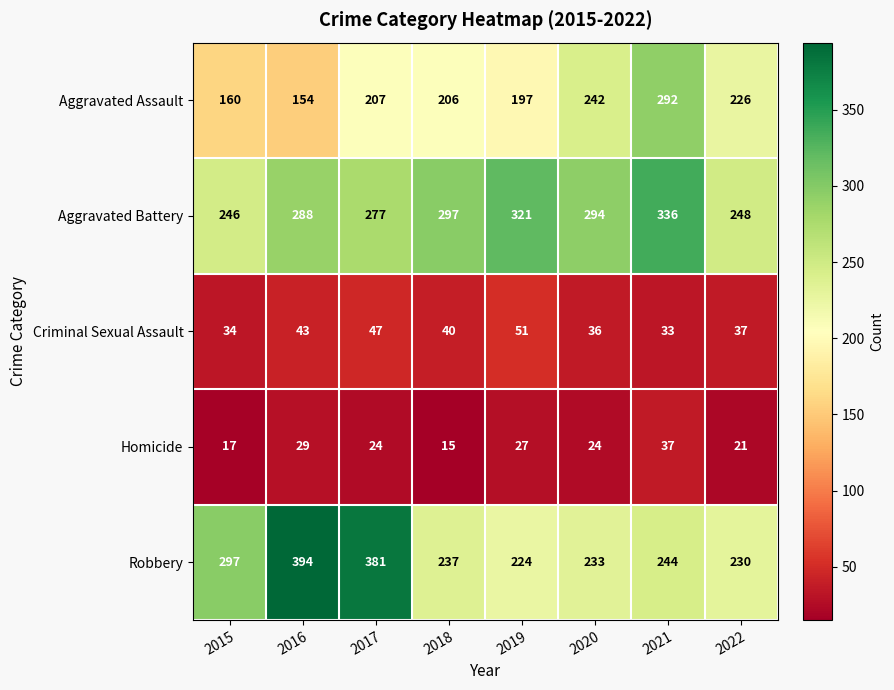

Where is Robbery nearest to the value 309?

2015